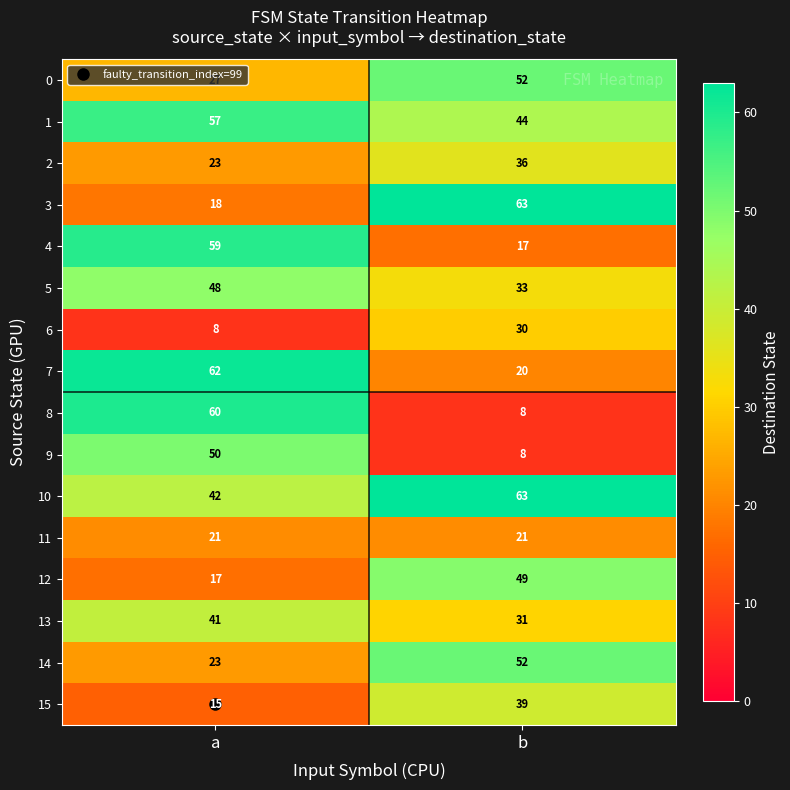

At which category is the sum across all series the highest?

a